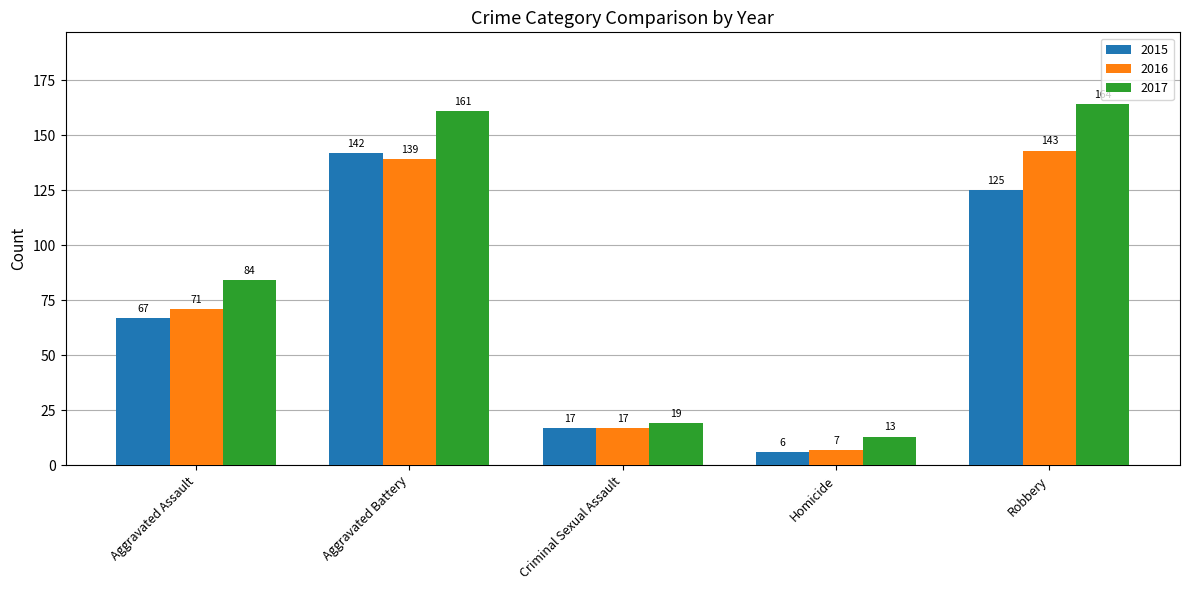

Reading left to right, transcribe all the data shown in this chart.

2015: Aggravated Assault=67	Aggravated Battery=142	Criminal Sexual Assault=17	Homicide=6	Robbery=125
2016: Aggravated Assault=71	Aggravated Battery=139	Criminal Sexual Assault=17	Homicide=7	Robbery=143
2017: Aggravated Assault=84	Aggravated Battery=161	Criminal Sexual Assault=19	Homicide=13	Robbery=164